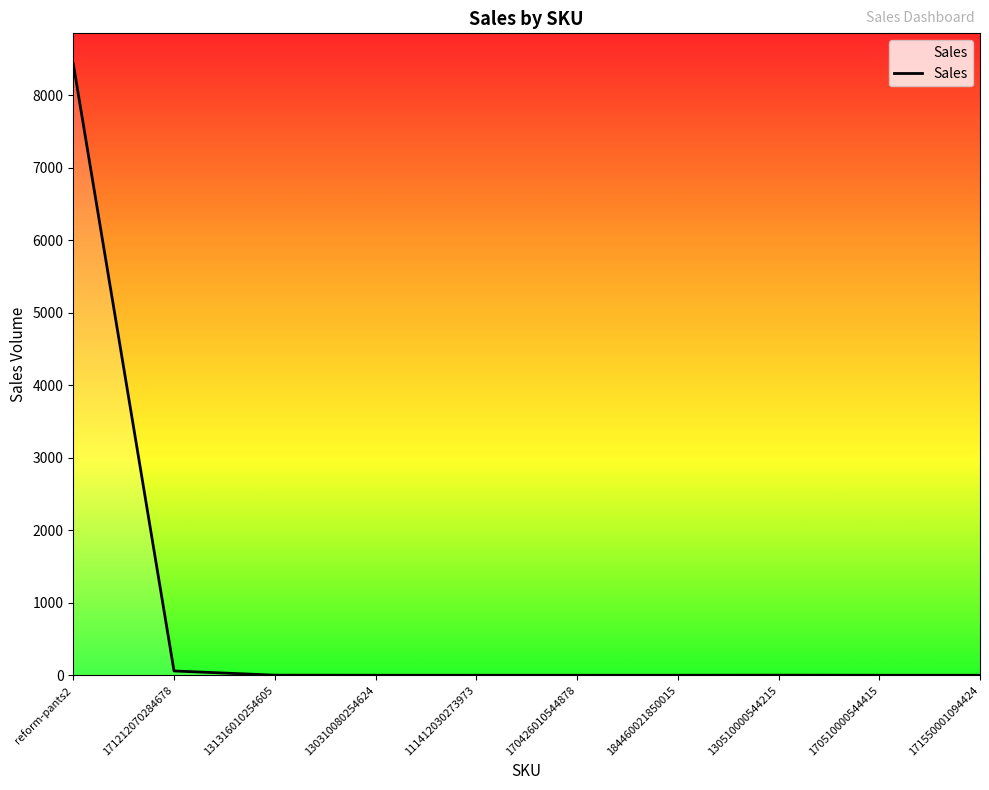

What is the difference between the maximum and minimum values?

8435